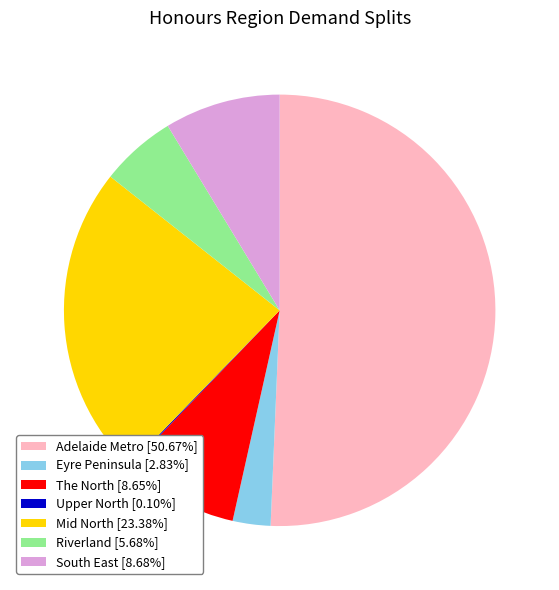

Is there a majority slice in this chart?

Yes